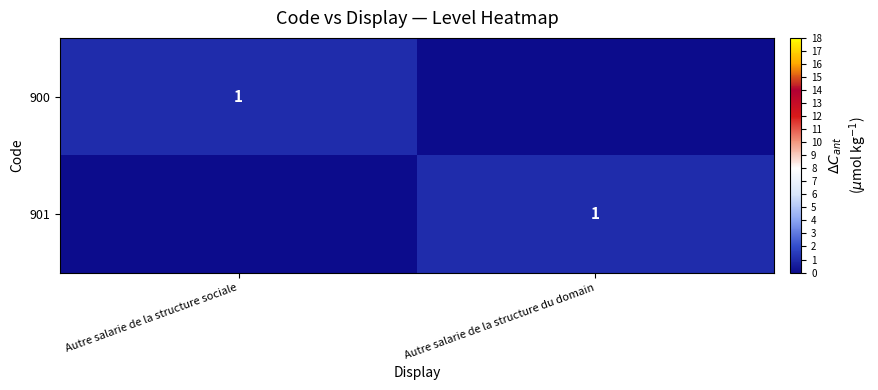

Is it true that 901 equals 0 at Autre salarie de la structure du domain?

False